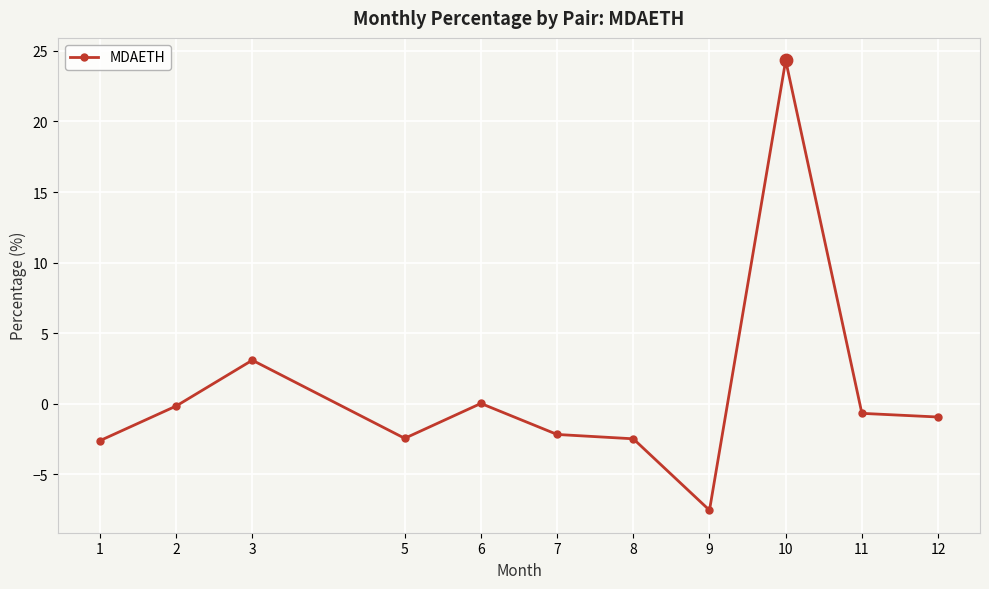

What is the change in value from 5 to 12?

+1.5